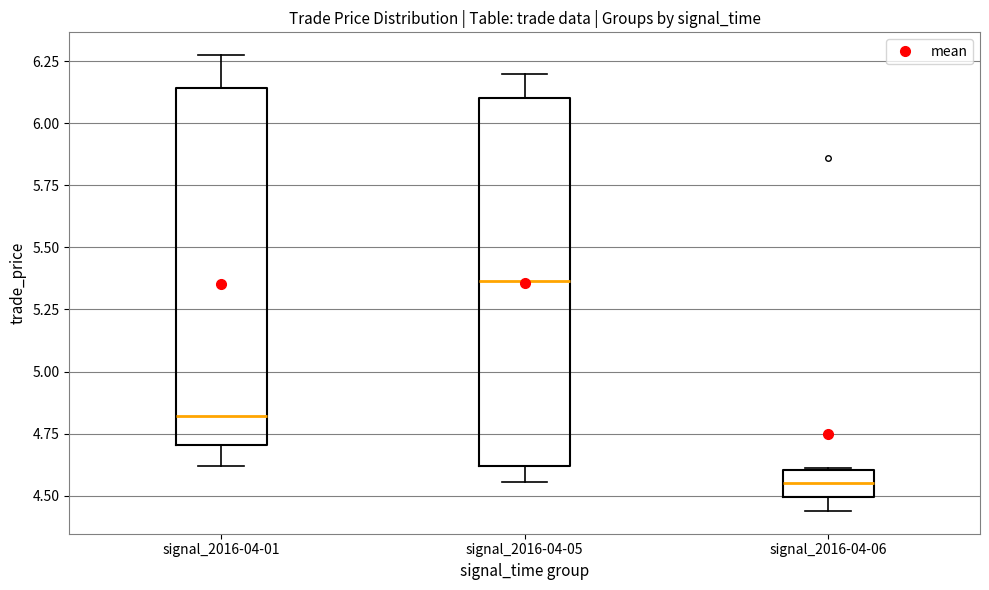

Which box has the lowest median line?

signal_2016-04-06